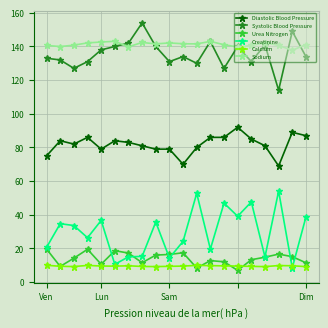

What is the smallest value displayed?

6.9